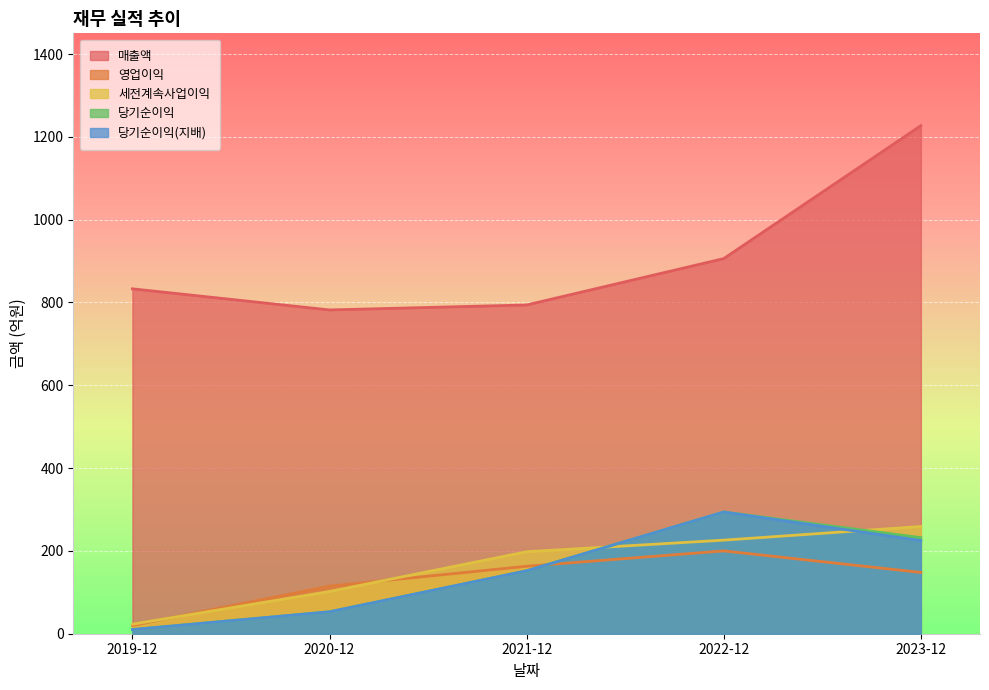

What is the difference between the maximum and minimum values in the 영업이익 series?

180